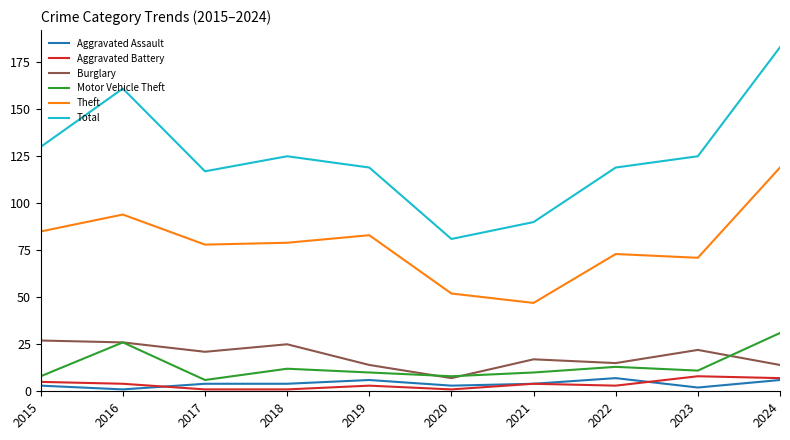

At which category is the sum across all series the highest?

2024